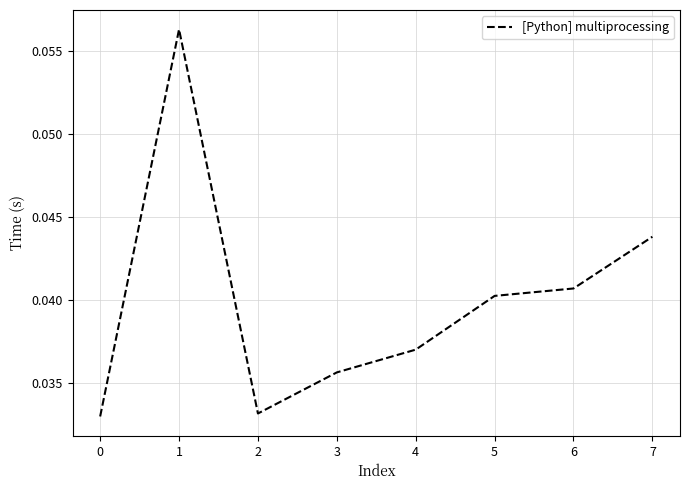

How many values are between 0 and 1?

8